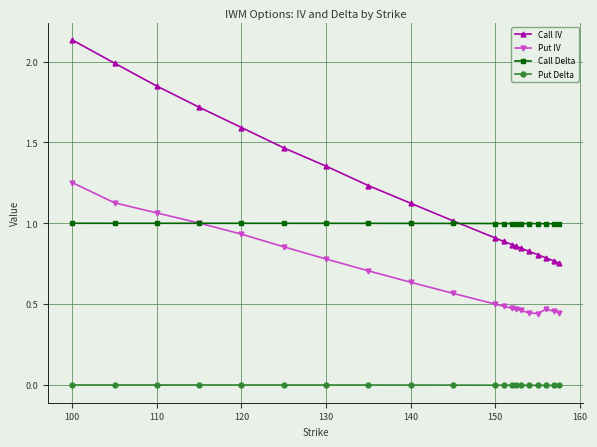

True or false: Put IV and Call Delta cross at least once.

True